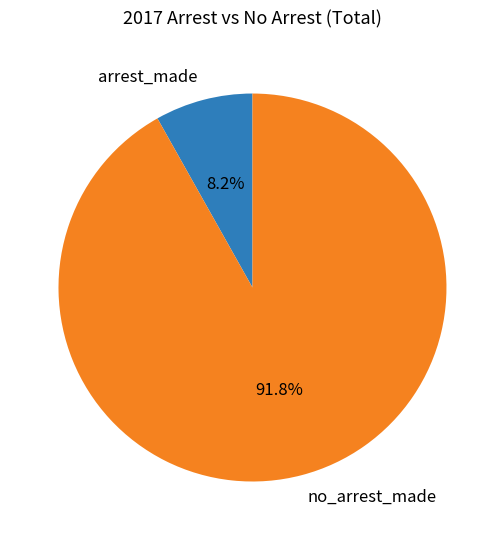

Which category has the smallest portion of the pie?

arrest_made